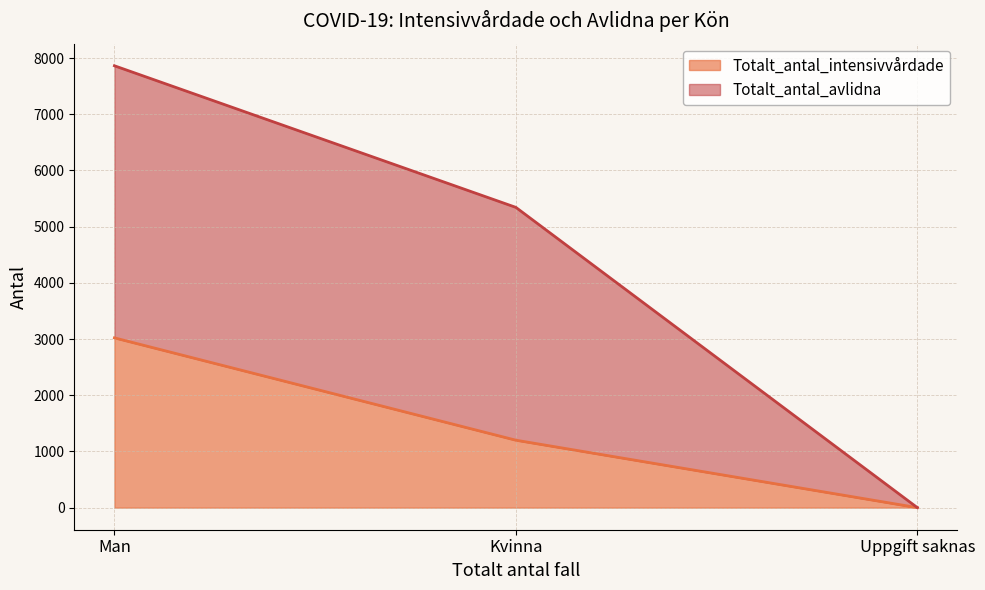

How many lines are shown in the chart?

2